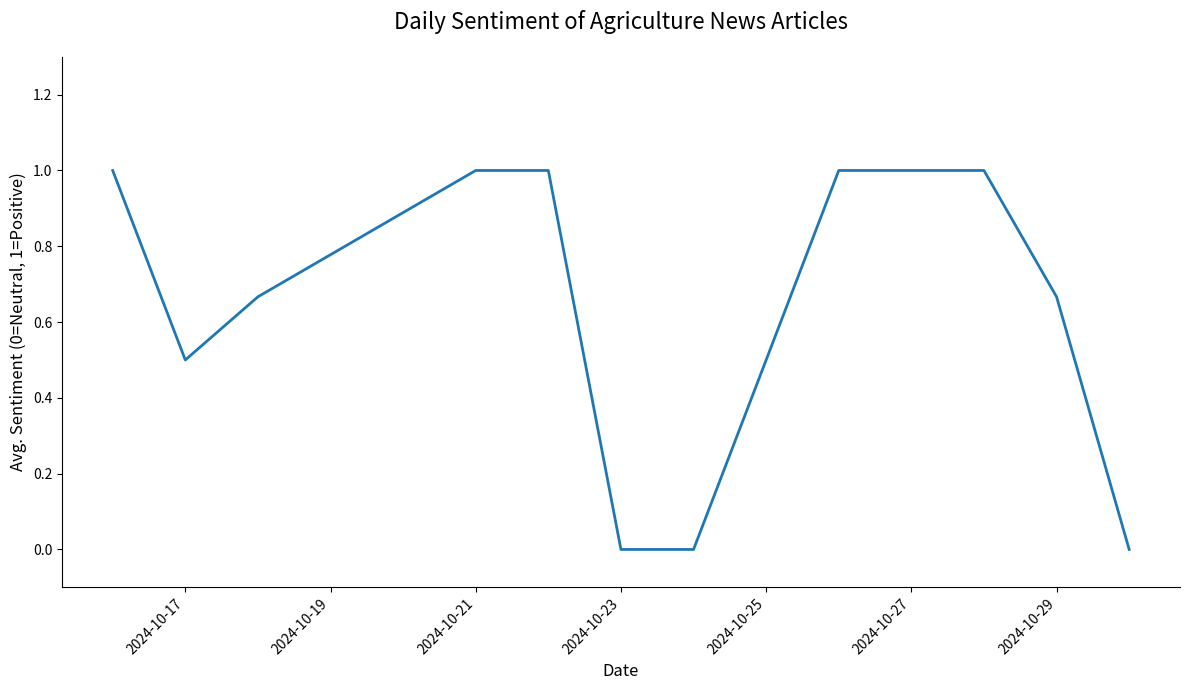

What is the difference between the maximum and minimum values?

1.0